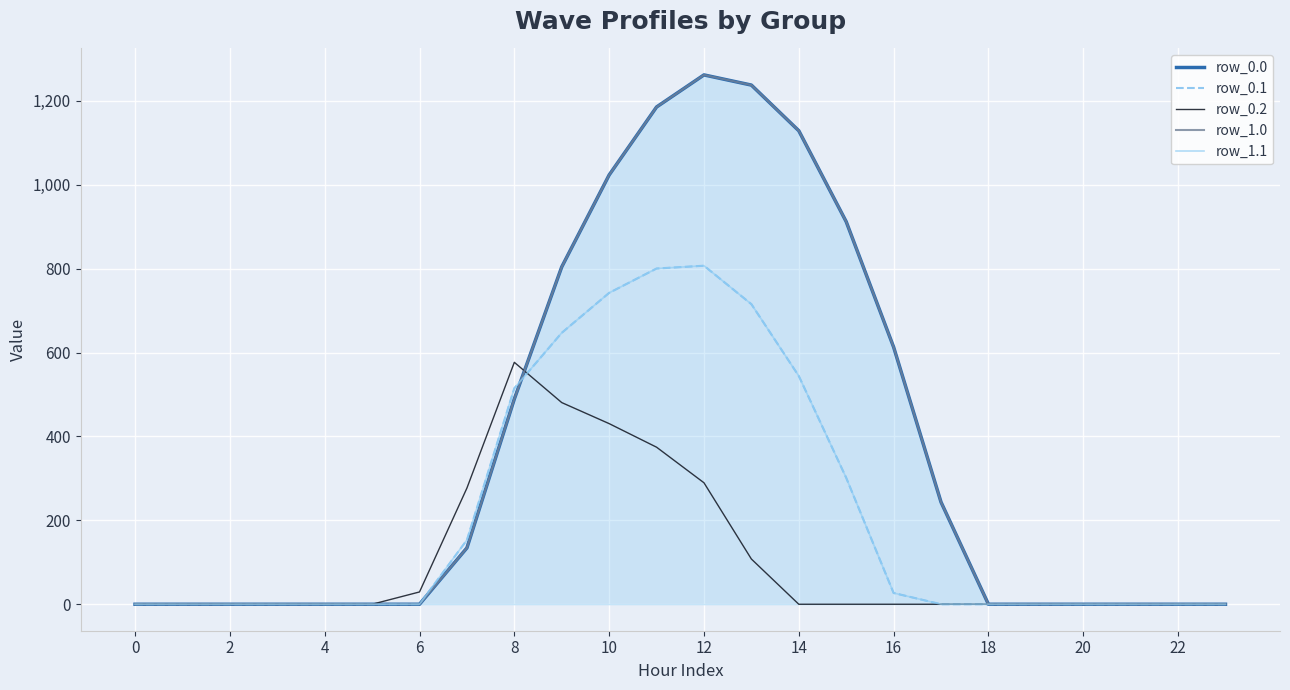

What are all the series names shown in the legend?

row_0.0, row_0.1, row_0.2, row_1.0, row_1.1